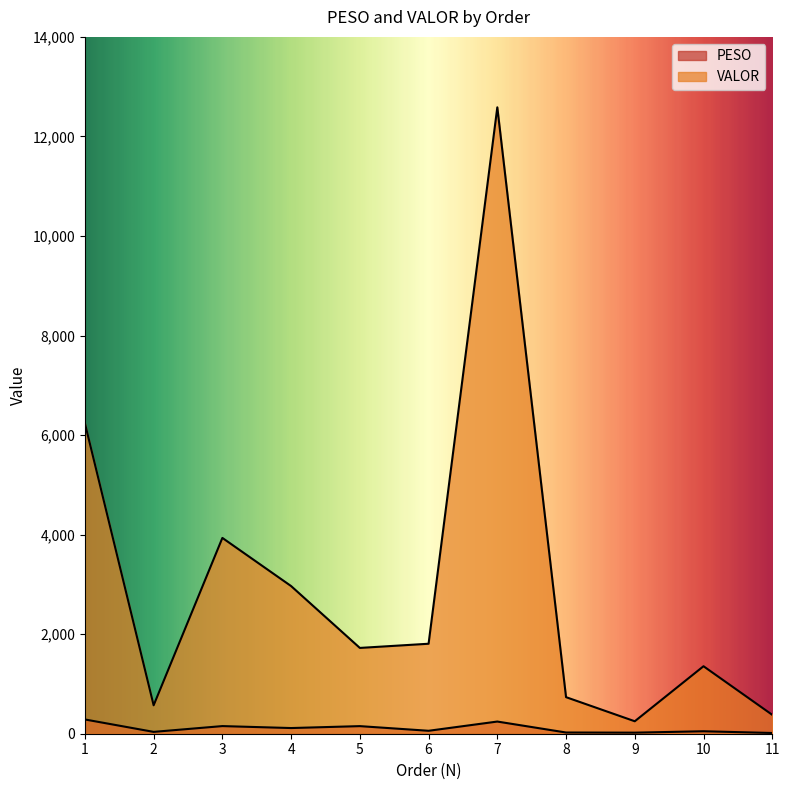

How many data points in VALOR are above 1723?

6